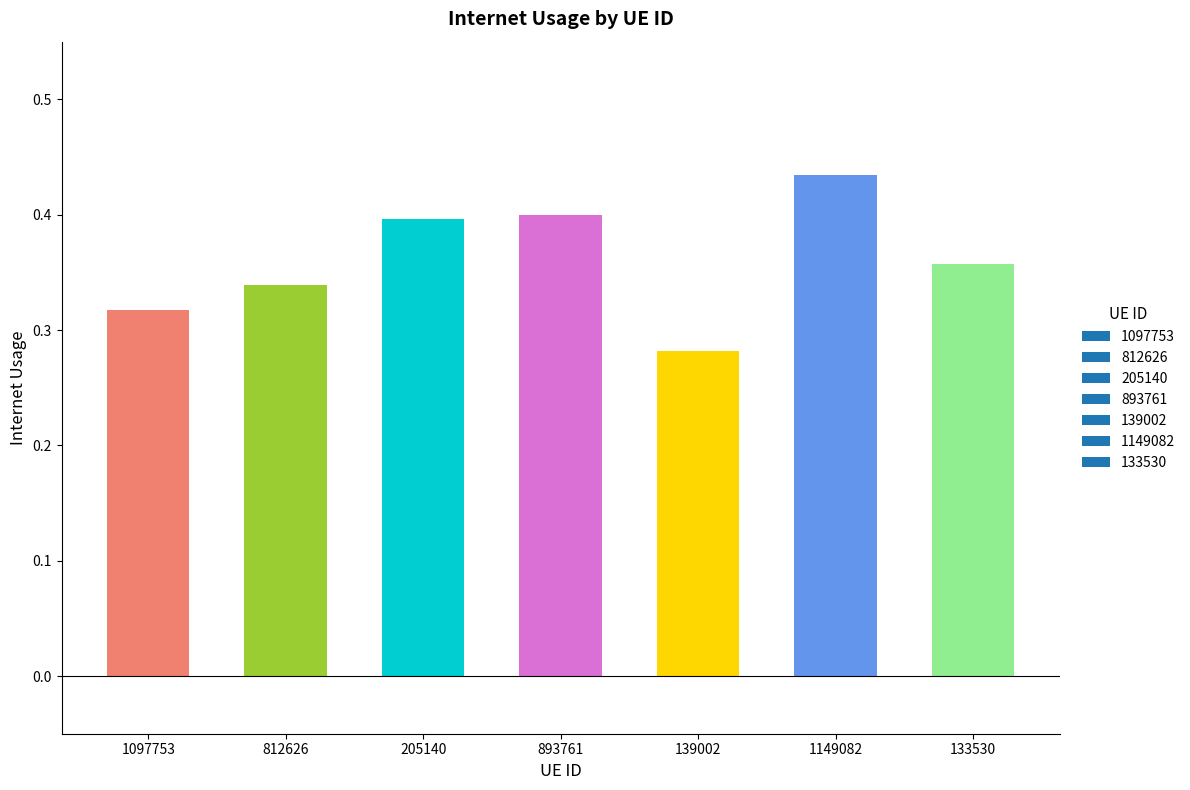

How many series are shown in this chart?

1